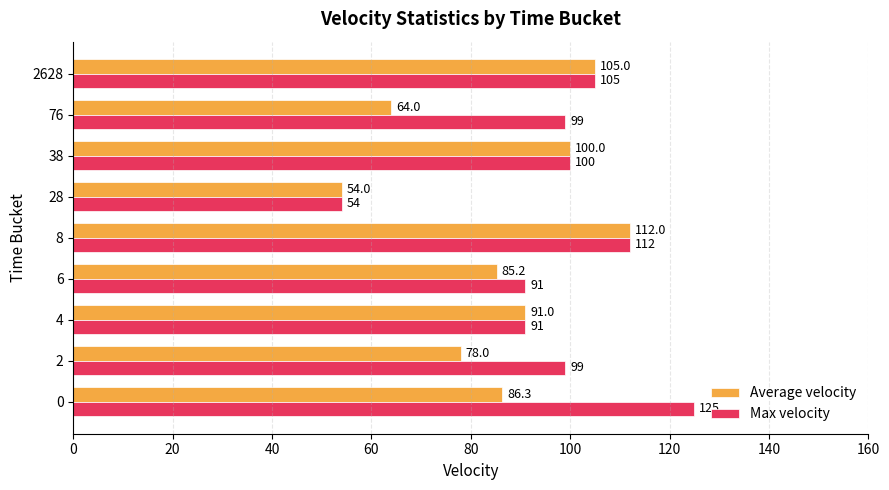

What is the difference between the second highest and minimum values in the Max velocity series?

58.0